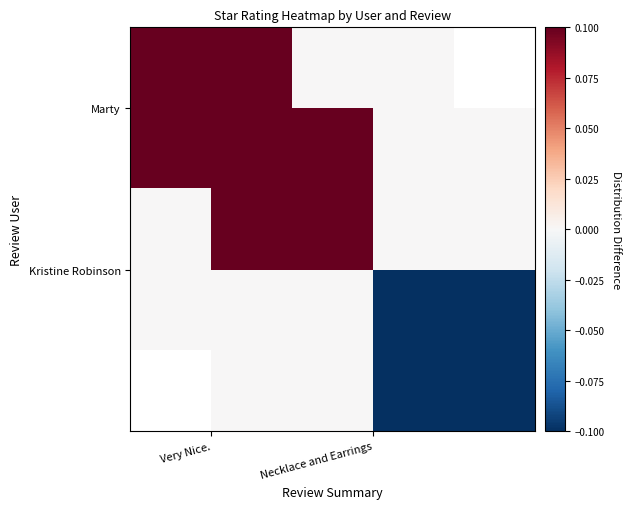

What is the sum of the Marty values at Necklace and Earrings and Very Nice.?

0.1